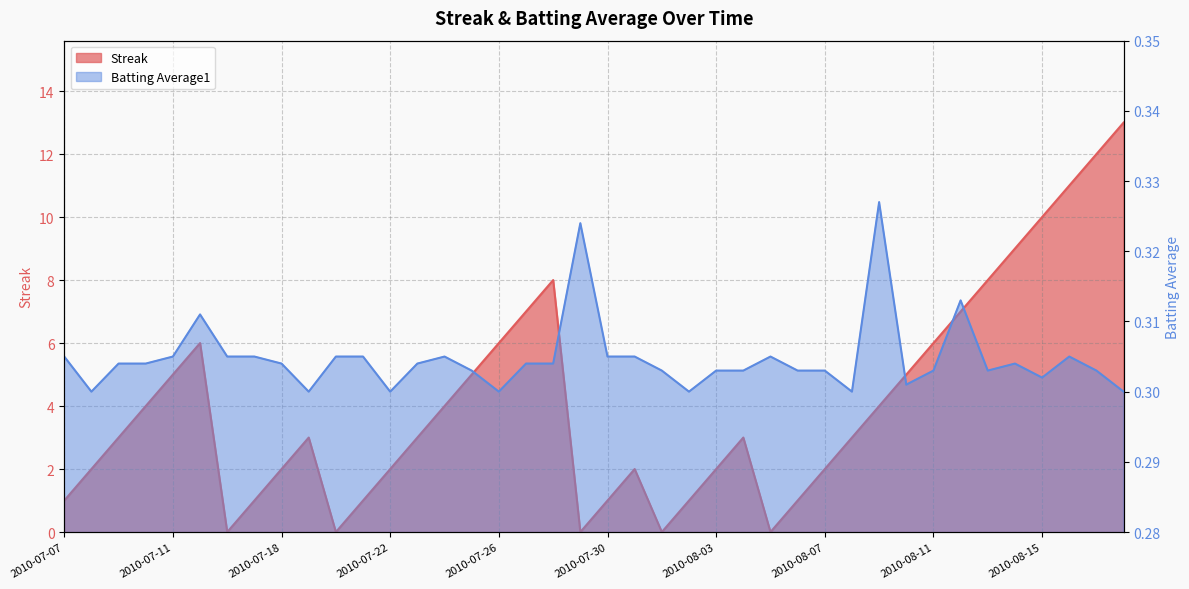

How many interior local valleys does the Batting Average1 series have?

9